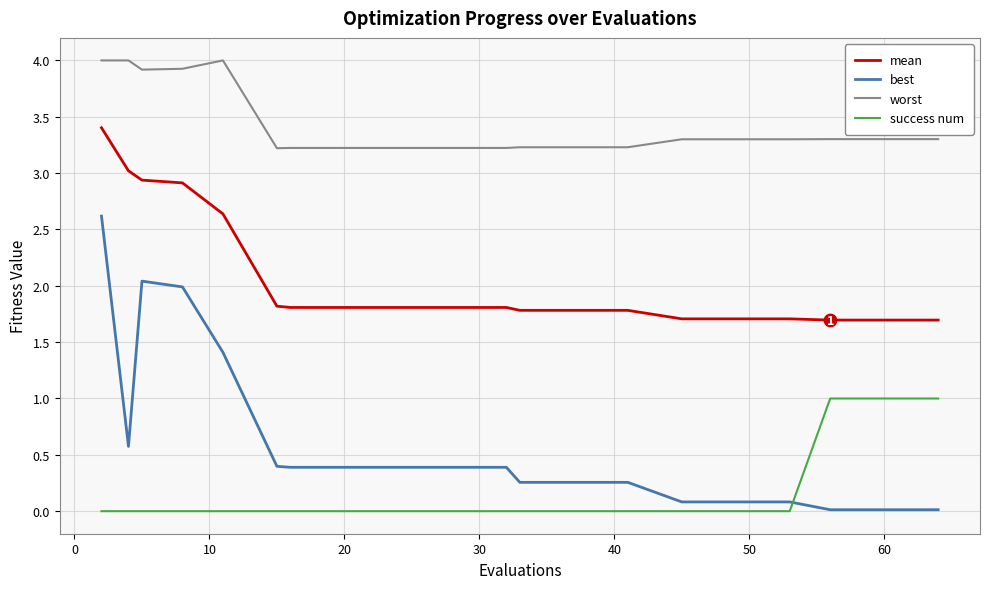

At how many categories does at least one series exceed 3?

20